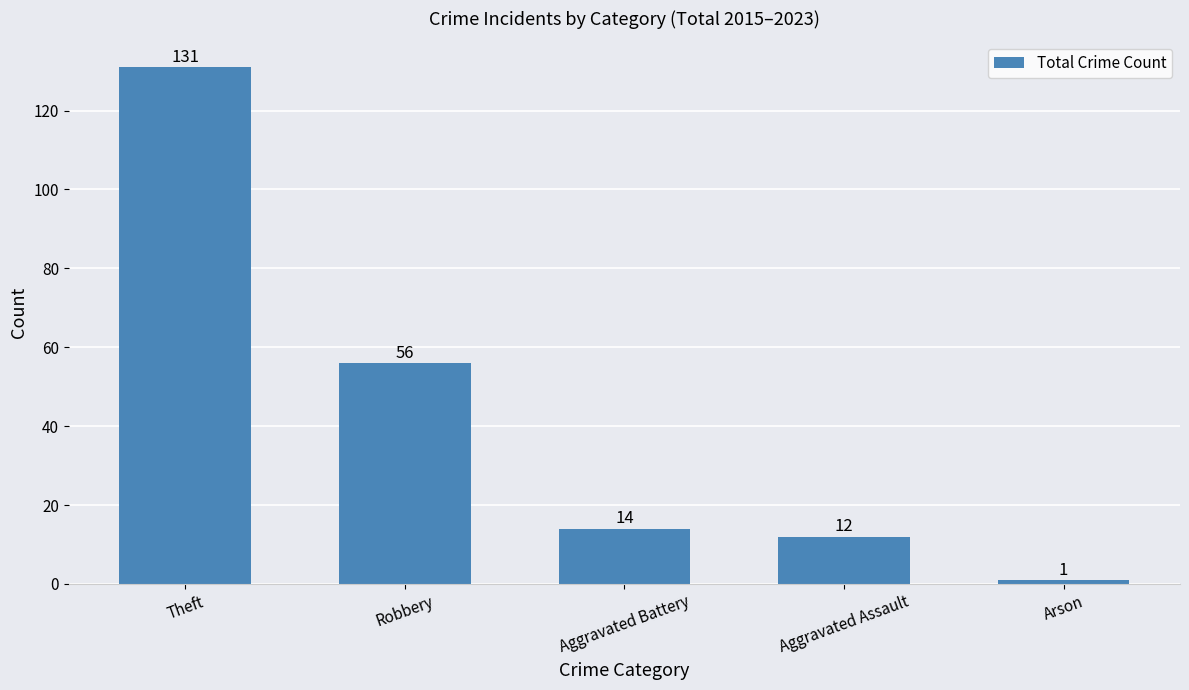

The value at Aggravated Battery is 4. True or false?

False